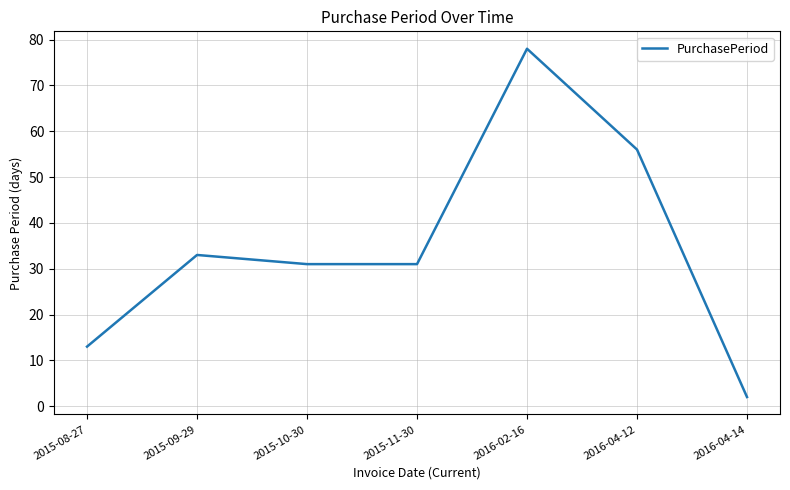

What is the difference between the maximum and minimum values?

76